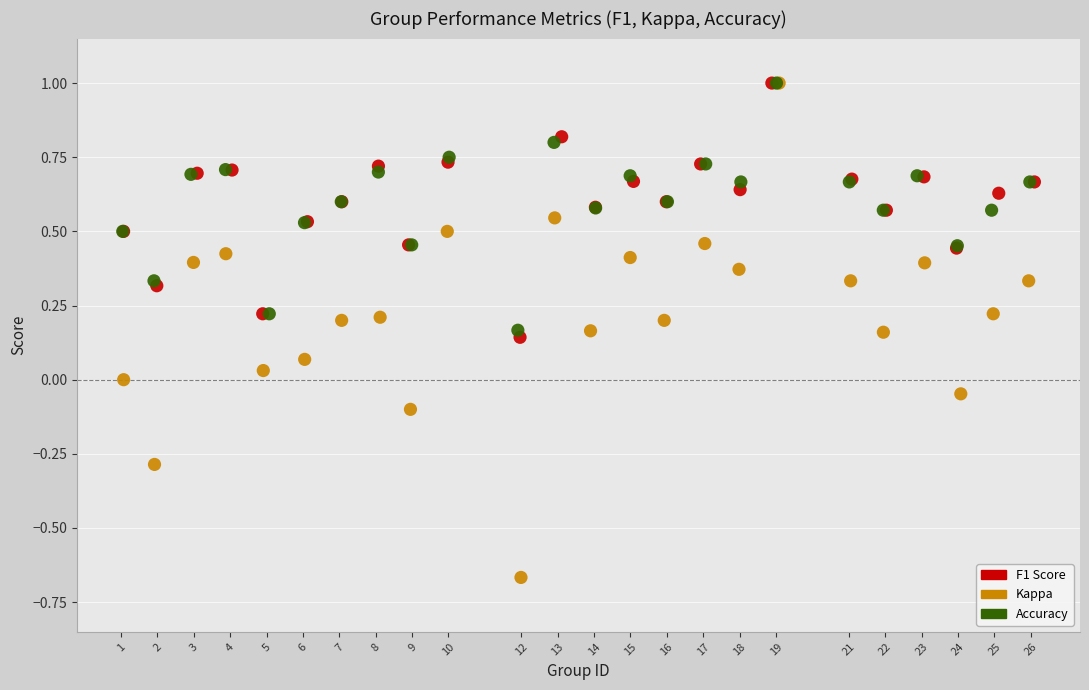

Which series has the largest Y range (max minus min)?

Kappa